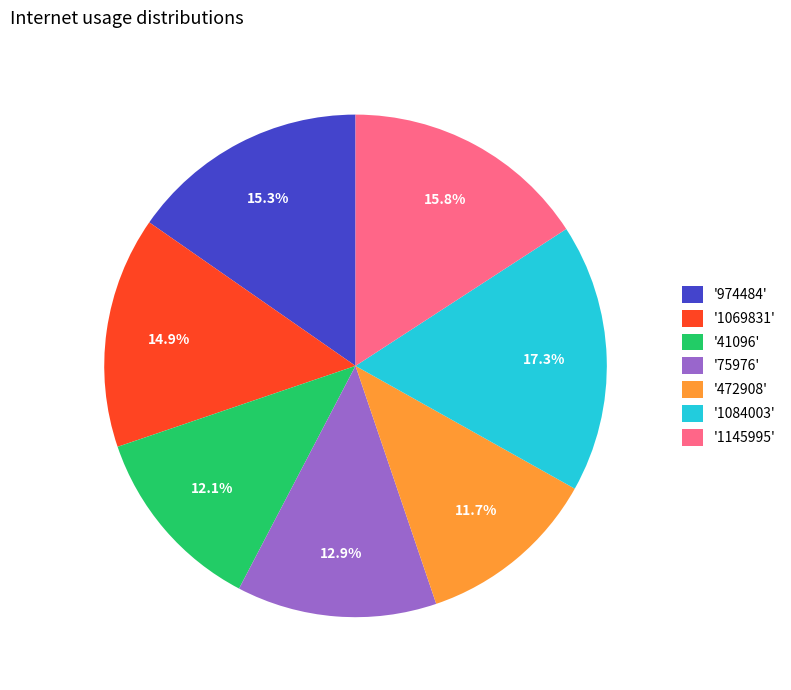

What is the largest slice in the pie chart?

'1084003'